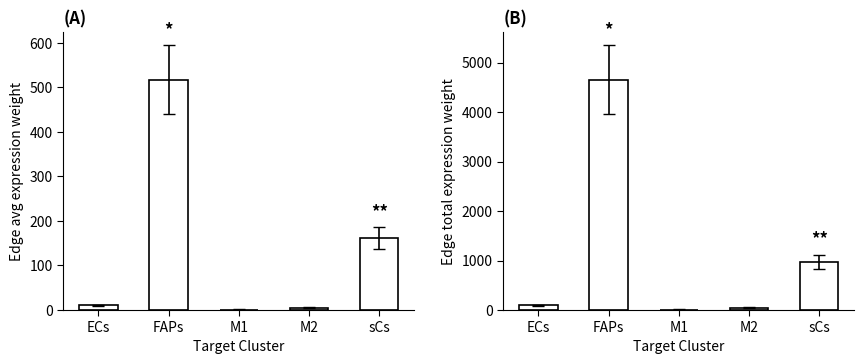

What is the label of the 3rd bar from the right?

M1